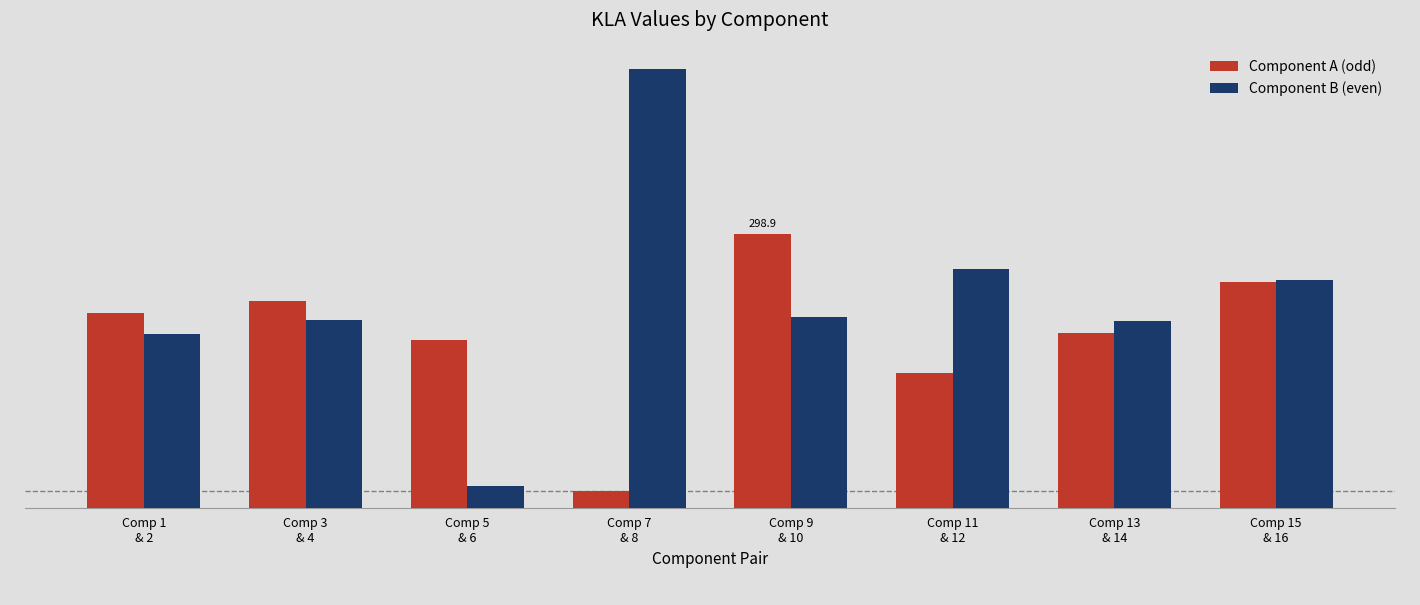

Reading right to left, what are all the values shown in this chart?

Component A (odd): Comp 15
& 16=246.5	Comp 13
& 14=190.6	Comp 11
& 12=146.6	Comp 9
& 10=298.9	Comp 7
& 8=17.7	Comp 5
& 6=182.9	Comp 3
& 4=225.7	Comp 1
& 2=212.2
Component B (even): Comp 15
& 16=248.6	Comp 13
& 14=203.6	Comp 11
& 12=260.3	Comp 9
& 10=207.6	Comp 7
& 8=478.6	Comp 5
& 6=23.9	Comp 3
& 4=204.6	Comp 1
& 2=189.8